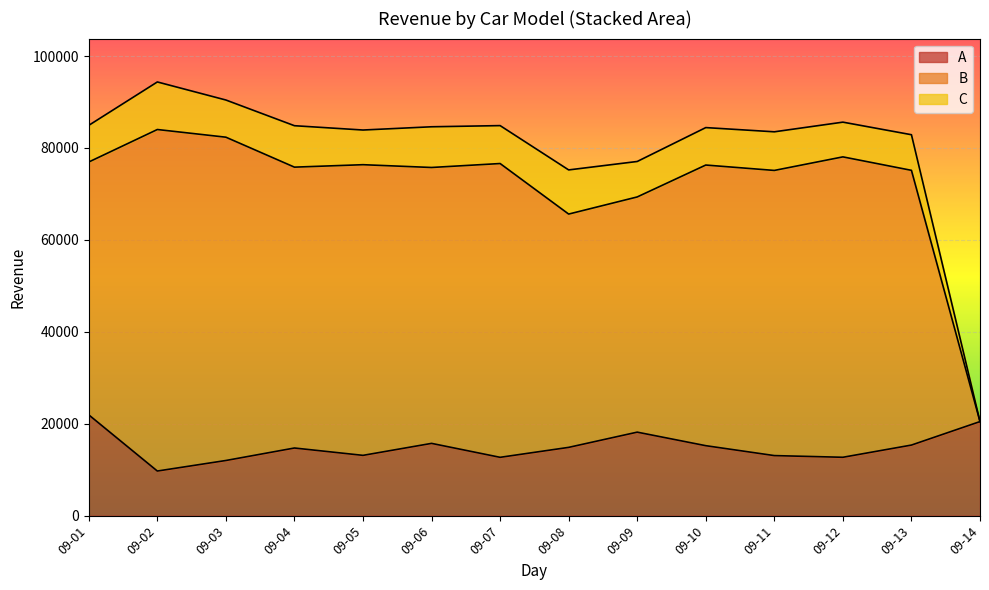

Which category has the lowest value in the A series?

09-02